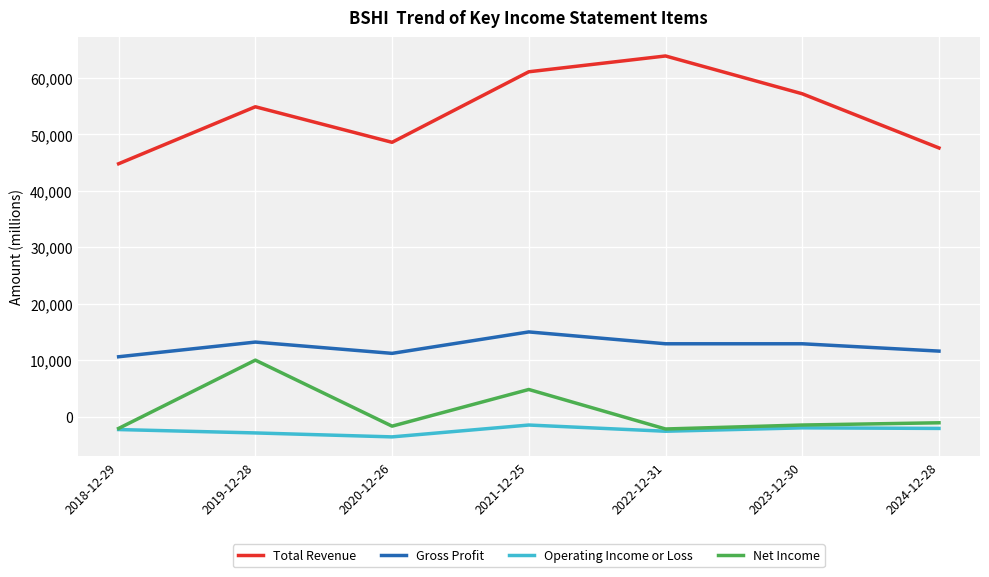

Which category has the highest value in the Total Revenue series?

2022-12-31